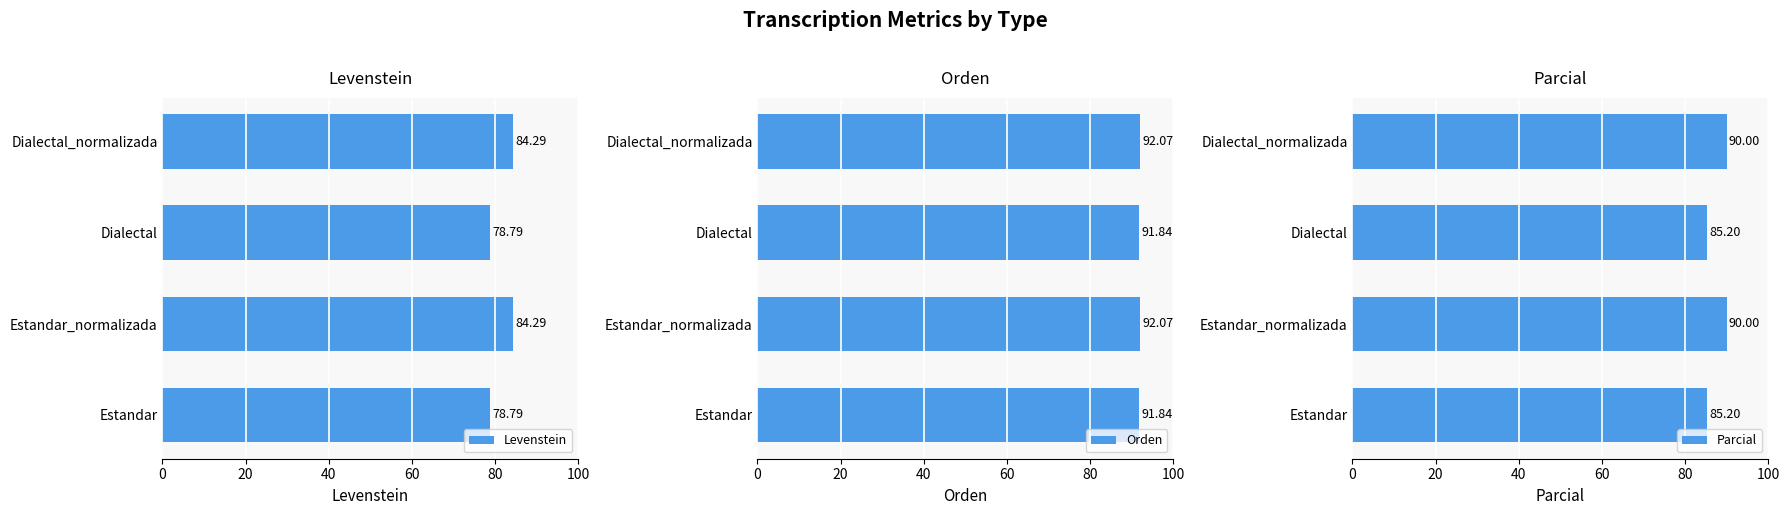

What is the average value of the Parcial series?

87.6